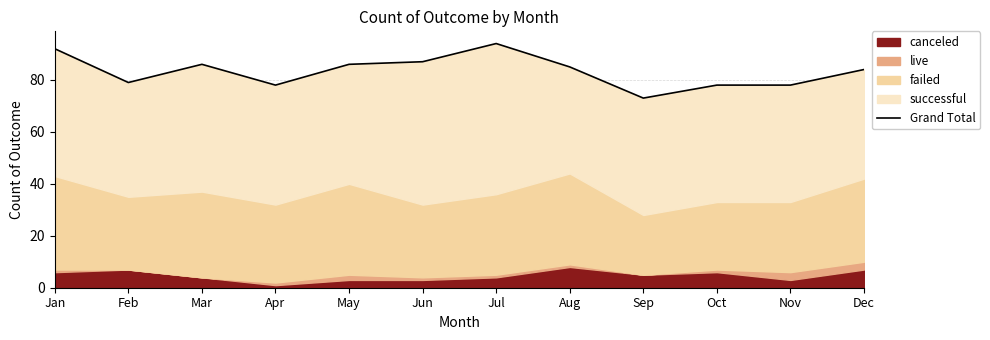

How many interior local valleys (lower than both neighbors) does the data have?

3